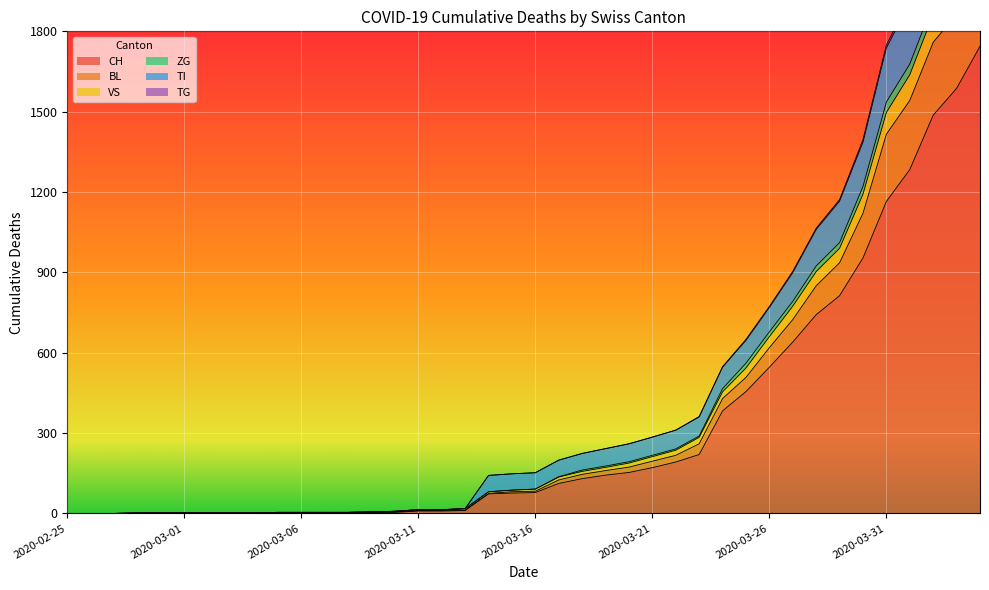

What is the value of the TG point at the 37th from the left?

1638